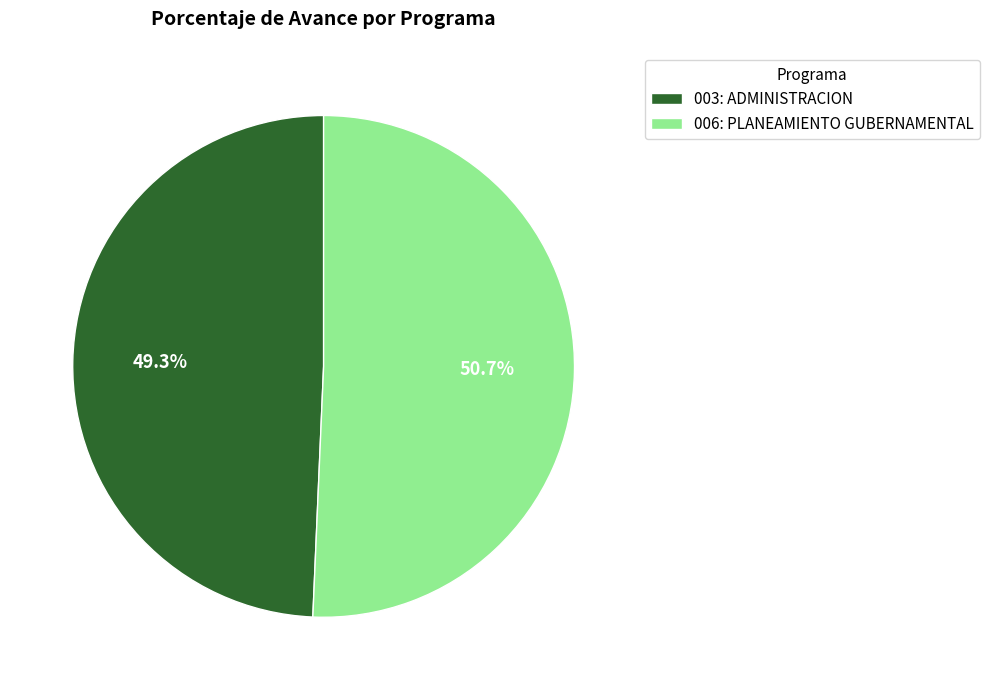

The 003: ADMINISTRACION slice represents 40% of the pie. True or false?

False